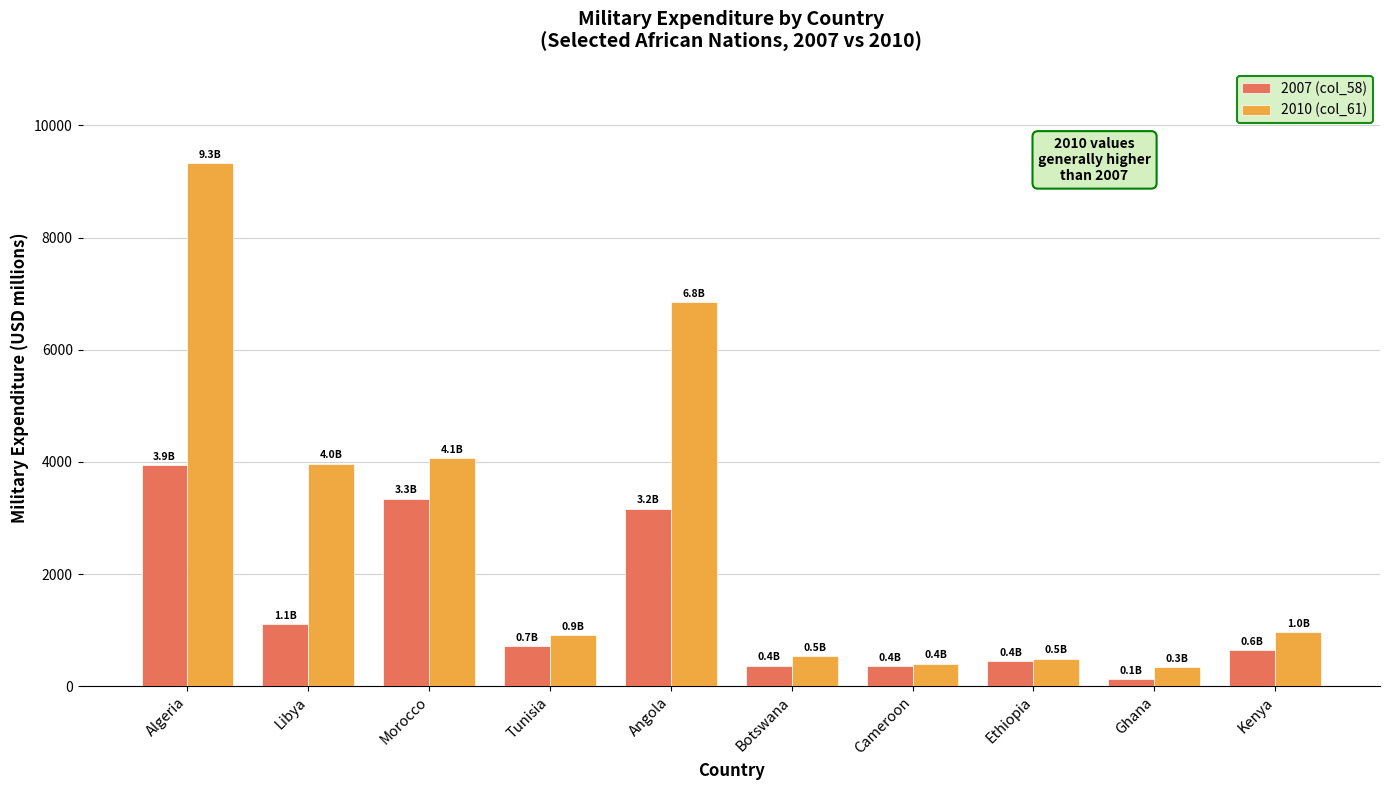

The 2007 (col_58) series shows 354.4 at Cameroon. True or false?

True